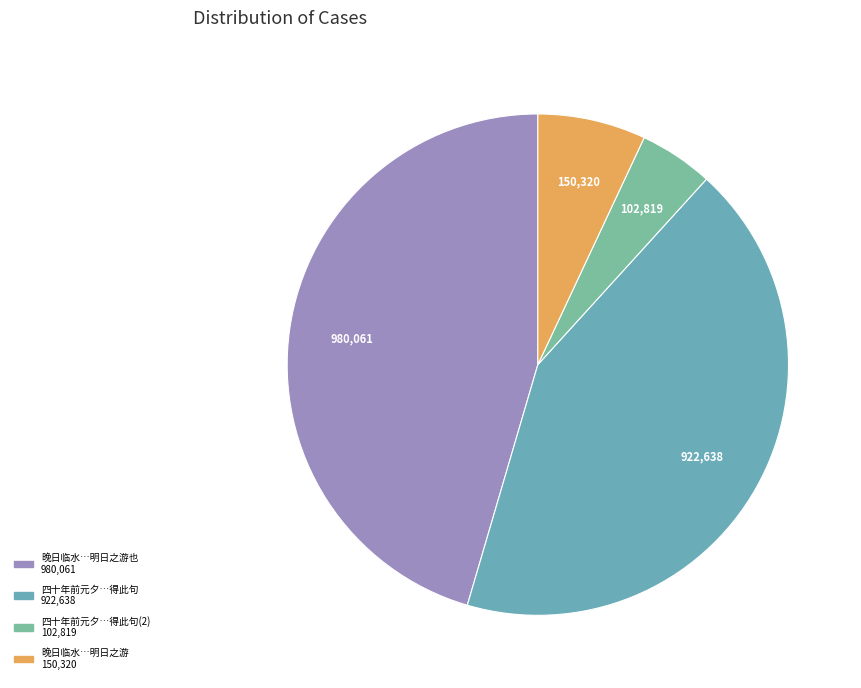

Count the number of slices in the pie.

4